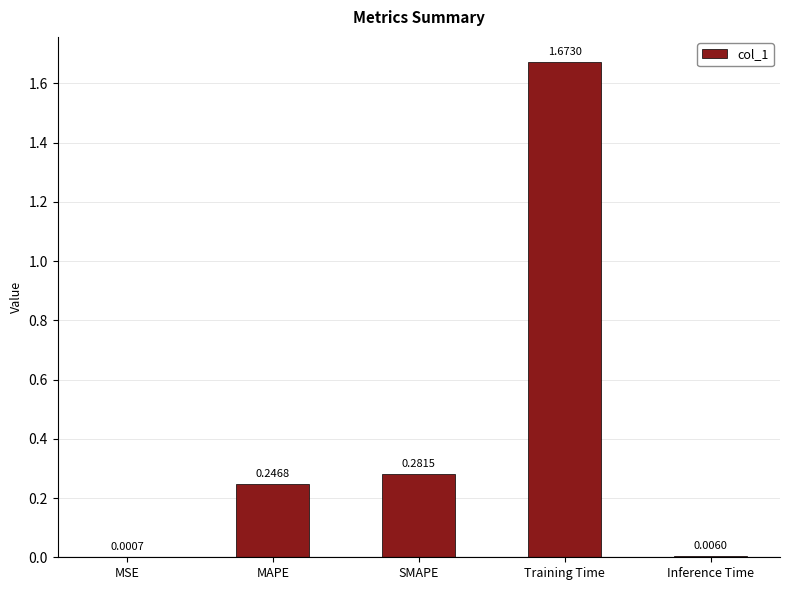

The chart shows a value of 0.6 at Training Time. True or false?

False